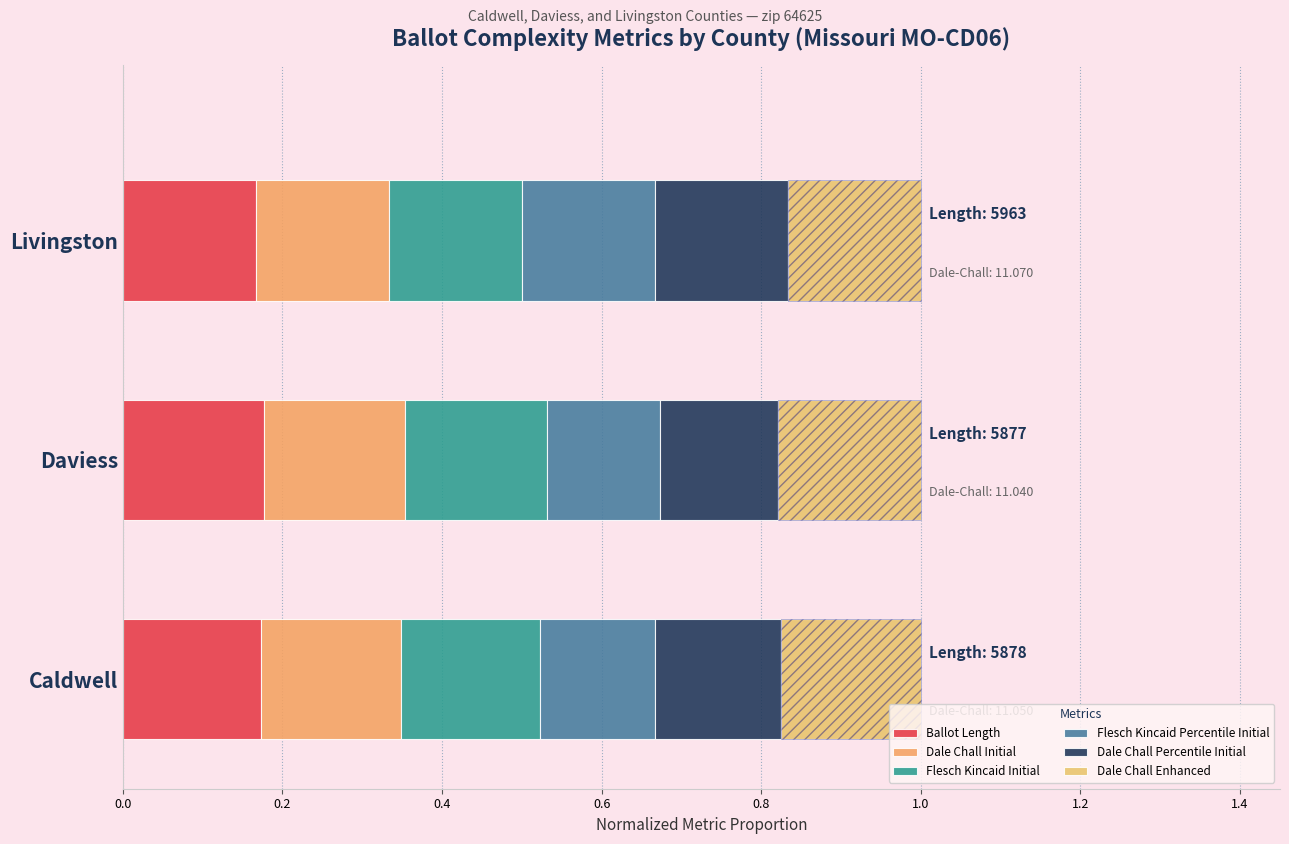

Which has a higher value, Daviess or Caldwell?

Daviess